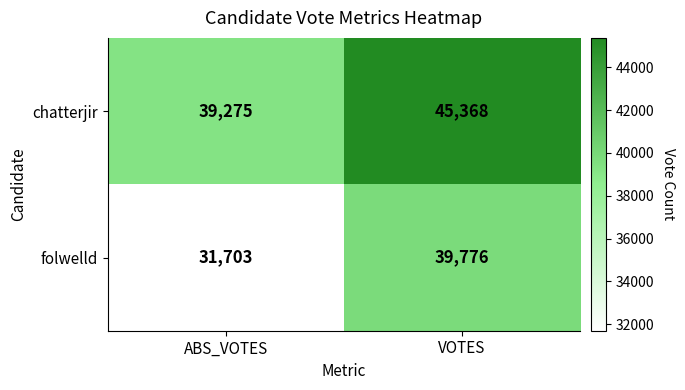

List the series in order of their overall mean, highest first.

chatterjir, folwelld